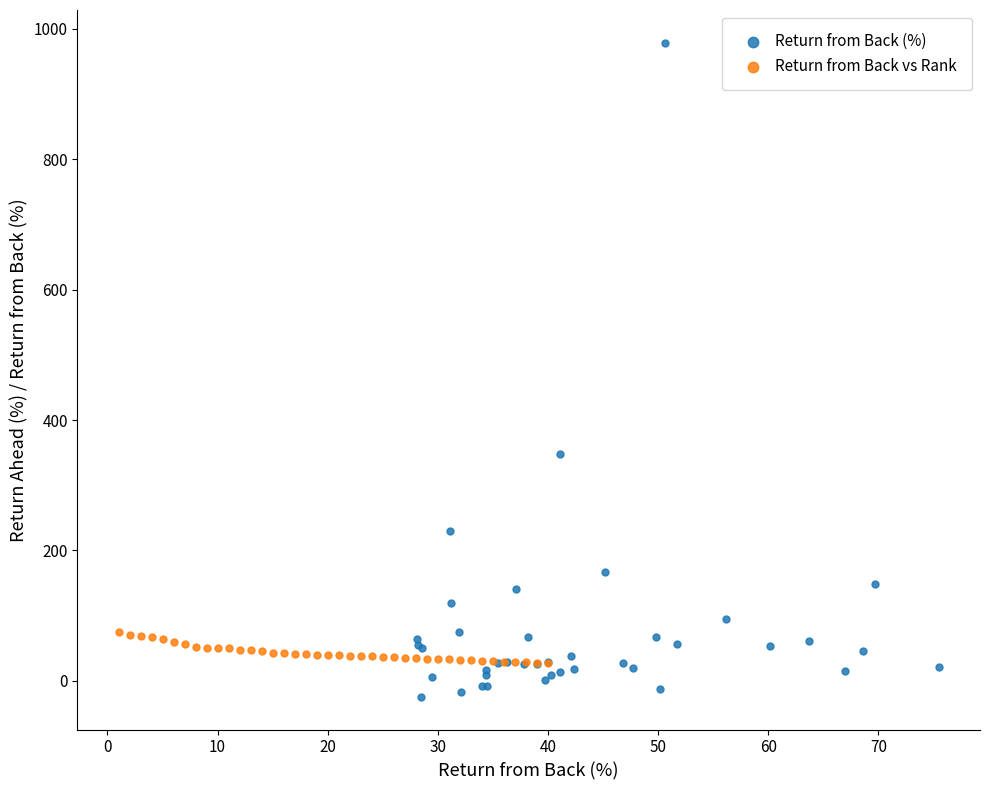

Which series has the largest Y range (max minus min)?

Return from Back (%)